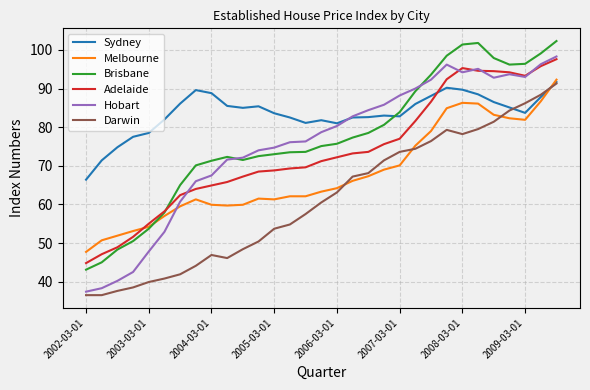

True or false: Darwin and Brisbane cross at least once.

False